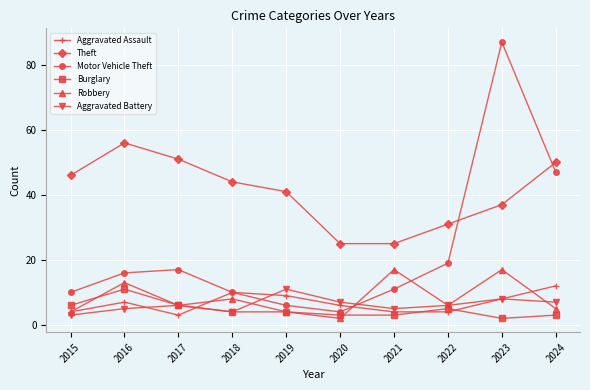

At which label is Motor Vehicle Theft closest to 45?

2024